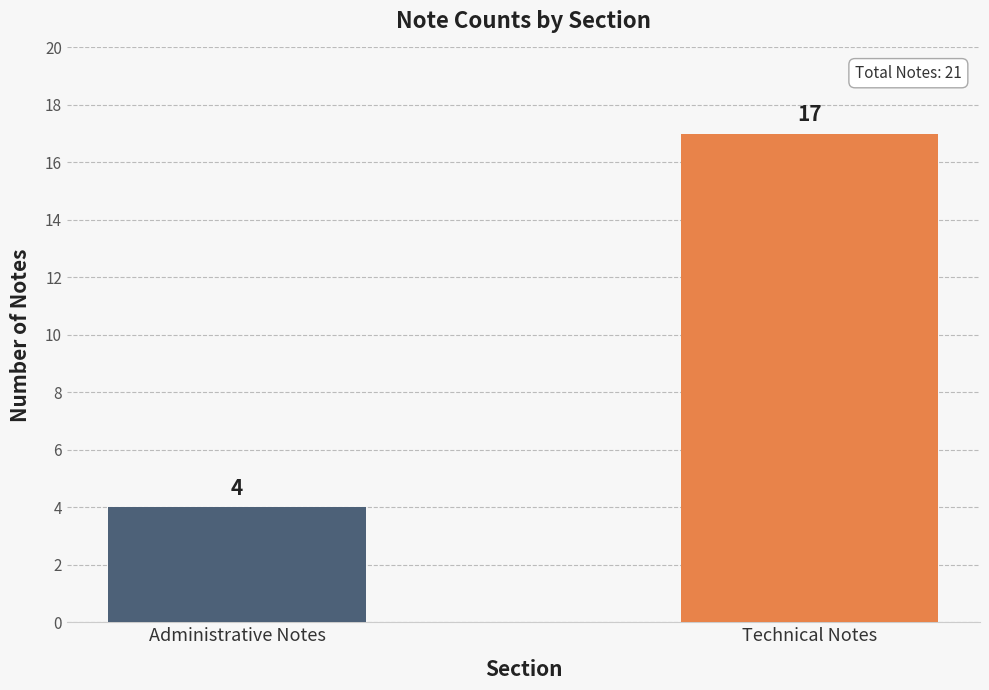

The value at Administrative Notes is 2. True or false?

False